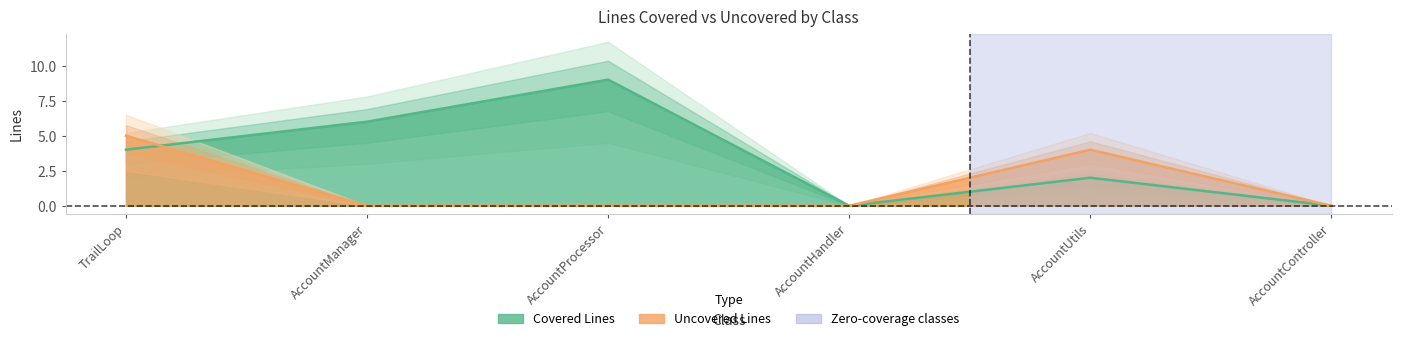

What is the total value across all series at AccountUtils?

6